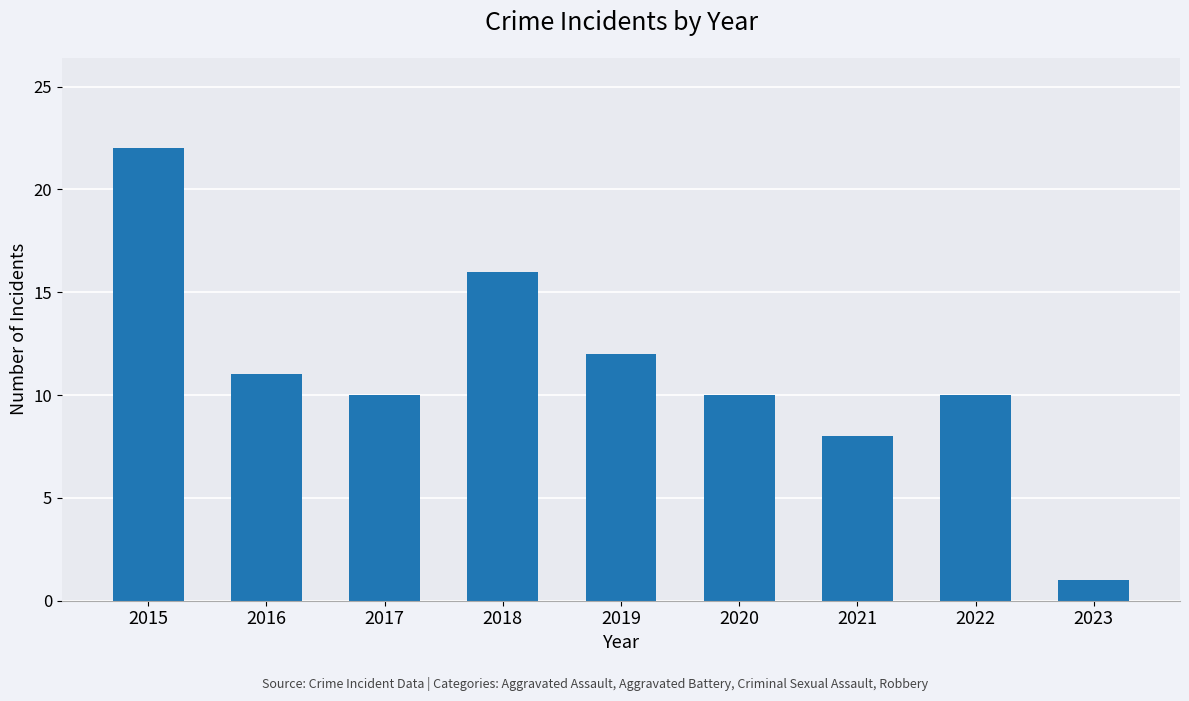

What is the maximum value shown in the chart?

22